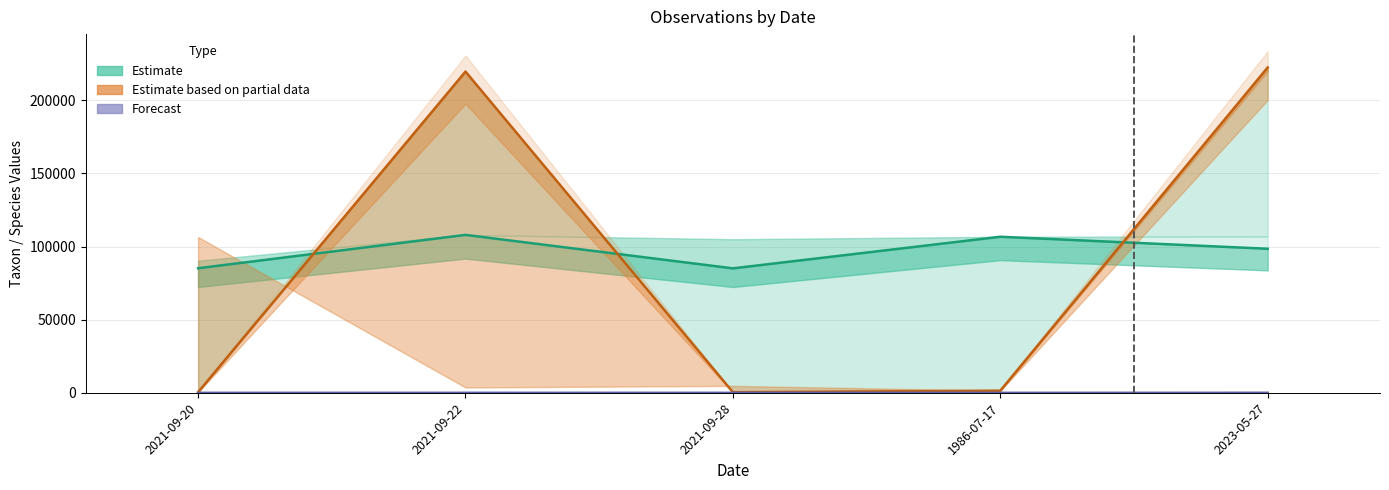

At which label does Forecast reach its peak?

2023-05-27